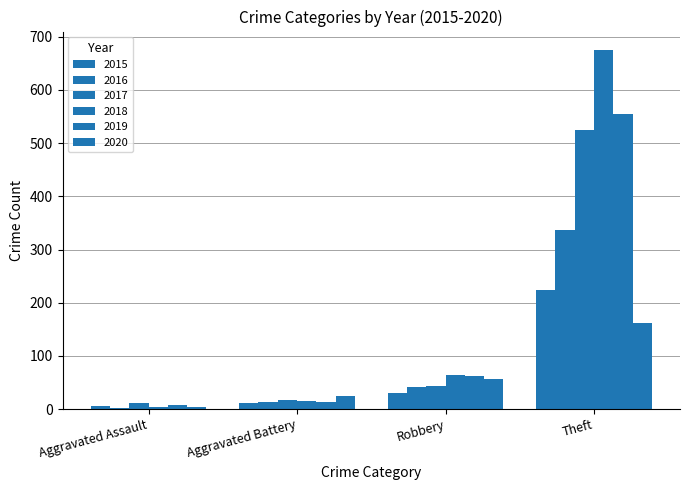

How many bars are there in each group?

6